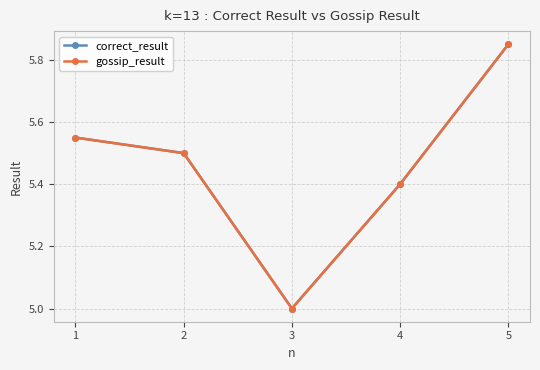

List the labels in order of gossip_result value, smallest first.

3, 4, 2, 1, 5